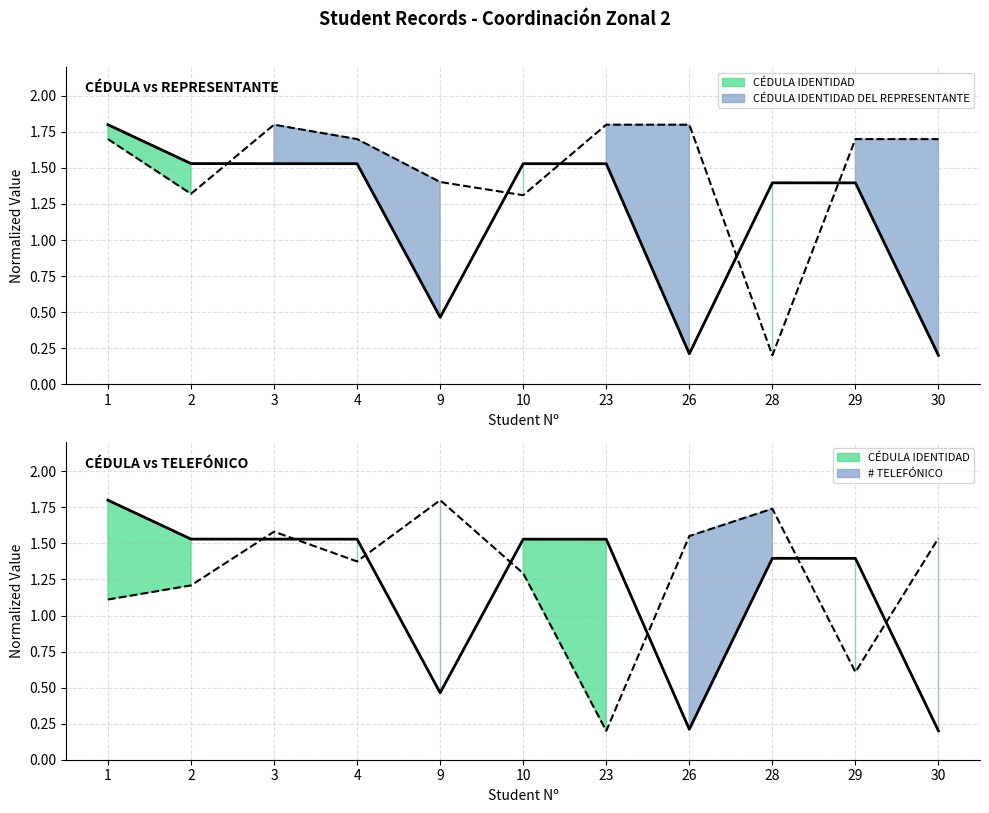

Which series has the largest range (max minus min)?

CÉDULA IDENTIDAD